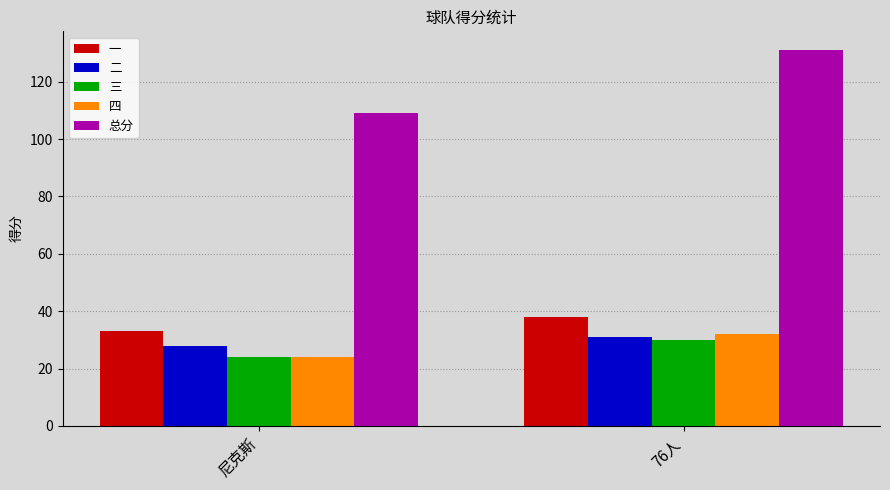

The 二 series shows 31 at 76人. True or false?

True